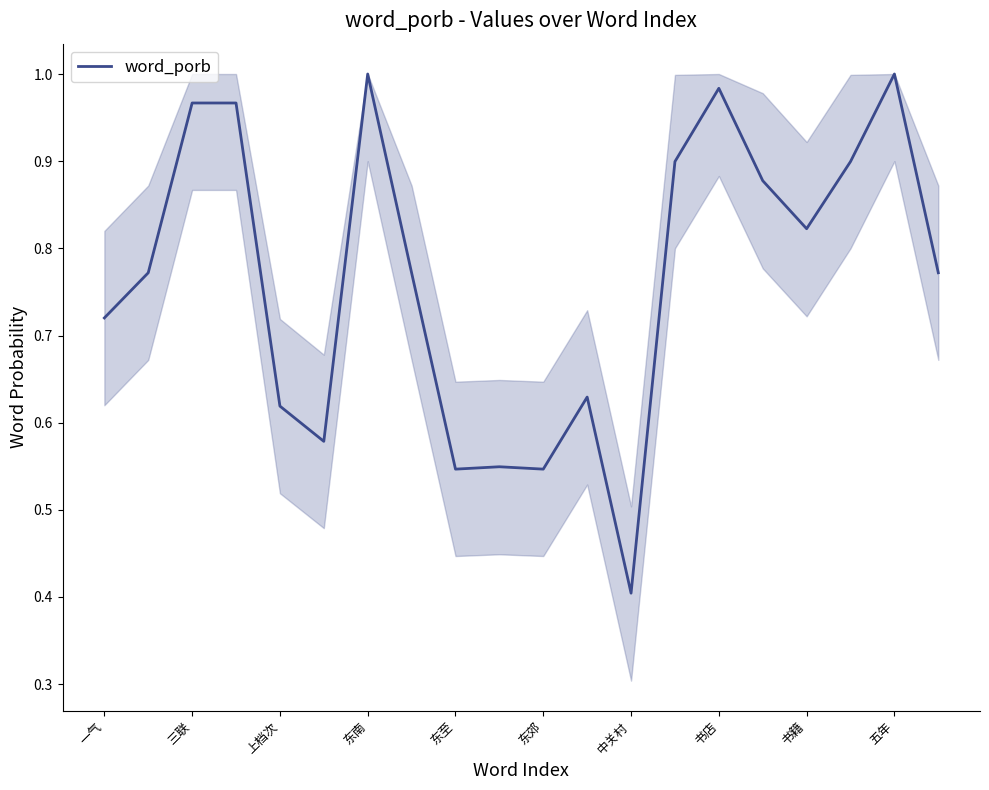

What is the smallest value displayed?

0.4